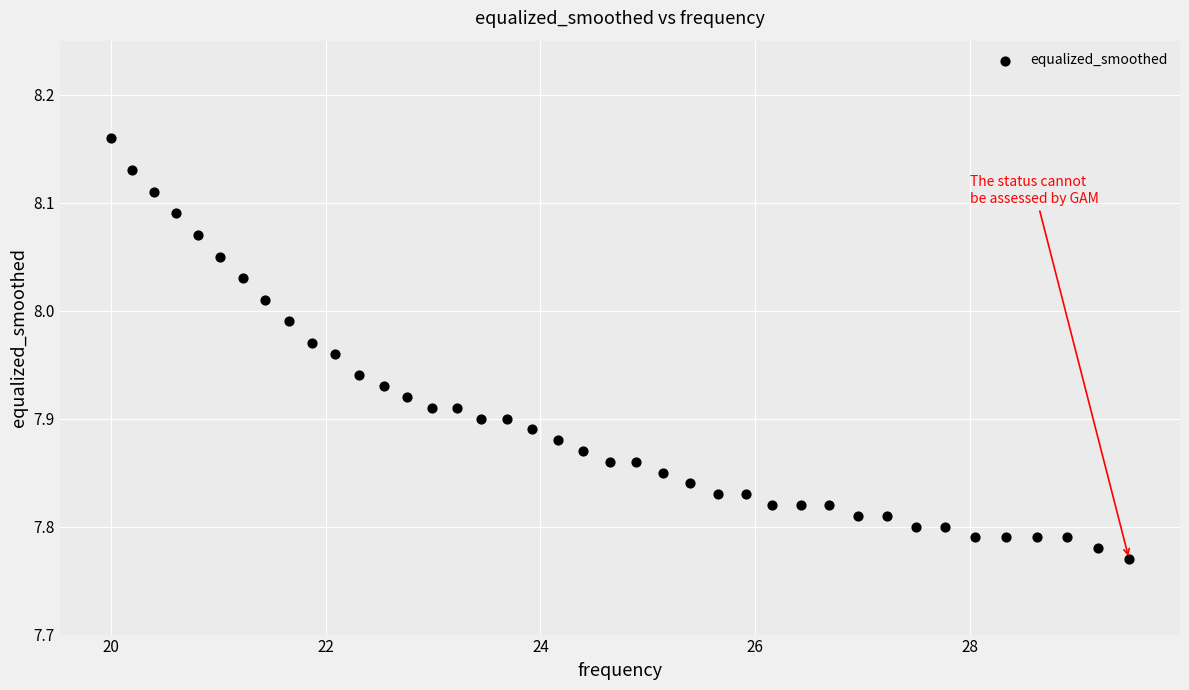

What is the range of X values (max minus min)?

9.5